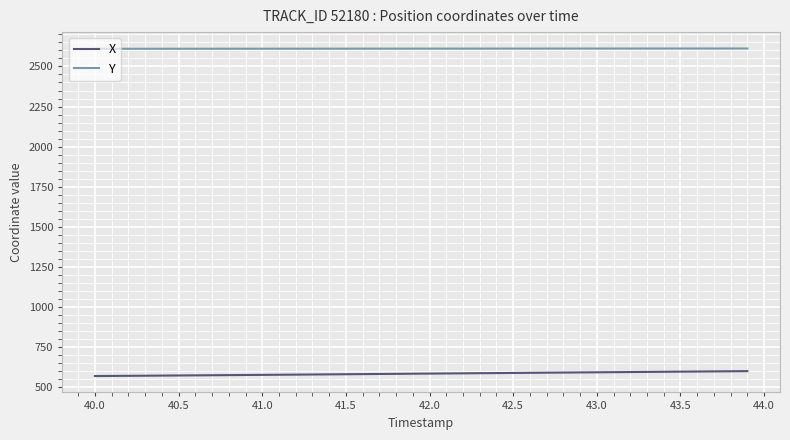

Rank the series by their maximum value, from highest to lowest.

Y, X